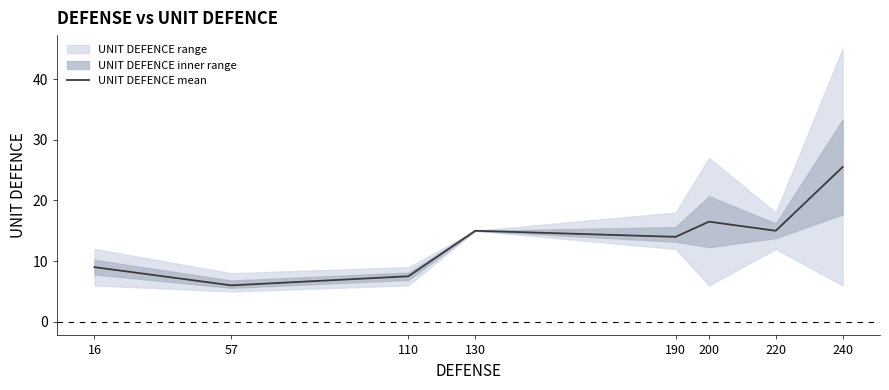

List the labels in order of value, smallest first.

57, 110, 16, 190, 130, 220, 200, 240